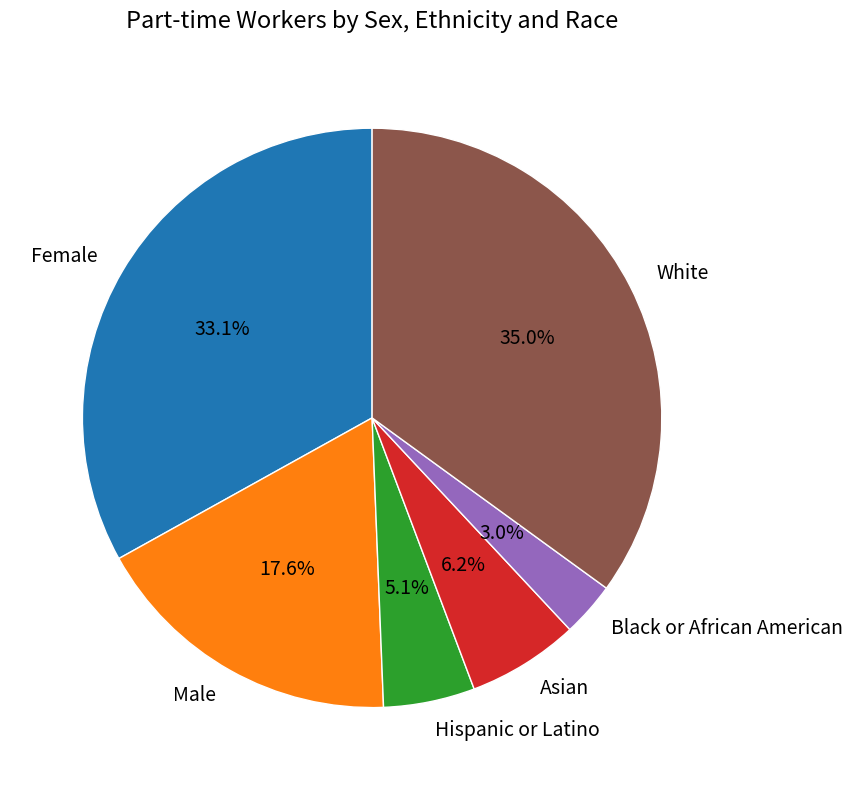

Which has a higher value, Hispanic or Latino or Male?

Male